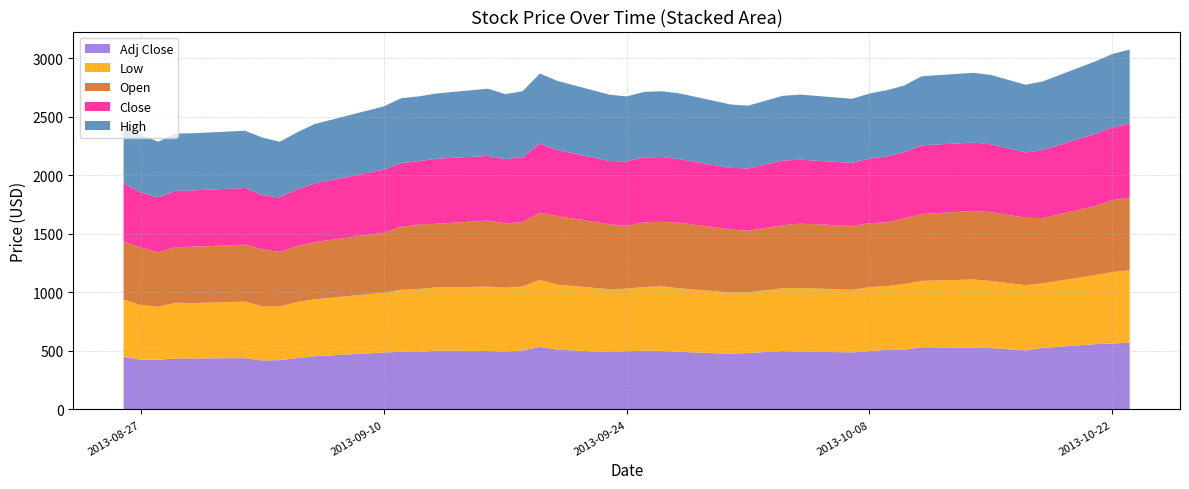

Reading left to right, list all the values displayed in this chart.

Open: 2013-08-26=497.5	2013-08-27=491.9	2013-08-28=465.1	2013-08-29=476.2	2013-08-30=482.0	2013-09-02=486.7	2013-09-03=490.0	2013-09-04=466.7	2013-09-05=478.7	2013-09-06=488.1	2013-09-10=513.3	2013-09-11=538.5	2013-09-12=550.0	2013-09-13=544.0	2013-09-16=565.3	2013-09-17=551.9	2013-09-18=548.7	2013-09-19=574.2	2013-09-20=586.7	2013-09-23=555.3	2013-09-24=538.0	2013-09-25=553.3	2013-09-26=551.9	2013-09-27=559.3	2013-09-30=540.7	2013-10-01=526.7	2013-10-03=539.2	2013-10-04=549.3	2013-10-07=546.7	2013-10-08=546.9	2013-10-09=545.3	2013-10-10=563.5	2013-10-11=571.0	2013-10-14=586.7	2013-10-15=588.4	2013-10-17=576.7	2013-10-18=558.1	2013-10-21=590.0	2013-10-22=614.2	2013-10-23=623.3
High: 2013-08-26=506.5	2013-08-27=493.7	2013-08-28=476.3	2013-08-29=488.3	2013-08-30=488.5	2013-09-02=489.3	2013-09-03=491.4	2013-09-04=475.0	2013-09-05=486.6	2013-09-06=507.7	2013-09-10=540.6	2013-09-11=554.6	2013-09-12=553.2	2013-09-13=557.3	2013-09-16=574.7	2013-09-17=555.9	2013-09-18=563.3	2013-09-19=598.7	2013-09-20=590.5	2013-09-23=566.8	2013-09-24=554.4	2013-09-25=560.0	2013-09-26=562.6	2013-09-27=562.5	2013-09-30=541.7	2013-10-01=535.9	2013-10-03=553.3	2013-10-04=556.7	2013-10-07=547.6	2013-10-08=556.6	2013-10-09=565.9	2013-10-10=570.0	2013-10-11=590.0	2013-10-14=595.9	2013-10-15=593.0	2013-10-17=578.7	2013-10-18=586.6	2013-10-21=619.2	2013-10-22=626.0	2013-10-23=633.3
Low: 2013-08-26=490.0	2013-08-27=466.5	2013-08-28=452.1	2013-08-29=476.2	2013-08-30=473.3	2013-09-02=482.7	2013-09-03=460.7	2013-09-04=458.4	2013-09-05=478.7	2013-09-06=486.4	2013-09-10=511.3	2013-09-11=530.0	2013-09-12=539.3	2013-09-13=540.0	2013-09-16=549.6	2013-09-17=544.0	2013-09-18=546.7	2013-09-19=571.0	2013-09-20=556.0	2013-09-23=538.4	2013-09-24=534.2	2013-09-25=544.8	2013-09-26=551.5	2013-09-27=543.3	2013-09-30=522.8	2013-10-01=518.1	2013-10-03=536.8	2013-10-04=544.2	2013-10-07=534.1	2013-10-08=545.8	2013-10-09=544.7	2013-10-10=561.1	2013-10-11=566.8	2013-10-14=582.5	2013-10-15=573.3	2013-10-17=556.7	2013-10-18=552.0	2013-10-21=590.0	2013-10-22=610.8	2013-10-23=617.0
Close: 2013-08-26=496.4	2013-08-27=470.1	2013-08-28=469.8	2013-08-29=481.4	2013-08-30=481.5	2013-09-02=484.9	2013-09-03=463.0	2013-09-04=466.0	2013-09-05=485.1	2013-09-06=502.4	2013-09-10=538.1	2013-09-11=544.3	2013-09-12=542.5	2013-09-13=555.8	2013-09-16=552.4	2013-09-17=548.0	2013-09-18=557.2	2013-09-19=592.1	2013-09-20=564.7	2013-09-23=541.0	2013-09-24=550.8	2013-09-25=554.4	2013-09-26=553.4	2013-09-27=545.0	2013-09-30=525.7	2013-10-01=533.3	2013-10-03=552.1	2013-10-04=546.7	2013-10-07=539.2	2013-10-08=552.1	2013-10-09=563.3	2013-10-10=564.0	2013-10-11=588.0	2013-10-14=584.2	2013-10-15=579.8	2013-10-17=558.2	2013-10-18=581.6	2013-10-21=616.8	2013-10-22=623.1	2013-10-23=631.5
Adj Close: 2013-08-26=449.0	2013-08-27=425.2	2013-08-28=425.0	2013-08-29=435.5	2013-08-30=435.5	2013-09-02=438.6	2013-09-03=418.8	2013-09-04=421.5	2013-09-05=438.8	2013-09-06=454.5	2013-09-10=486.8	2013-09-11=492.4	2013-09-12=490.7	2013-09-13=502.7	2013-09-16=499.7	2013-09-17=495.7	2013-09-18=504.0	2013-09-19=535.6	2013-09-20=510.8	2013-09-23=489.3	2013-09-24=498.2	2013-09-25=501.5	2013-09-26=500.6	2013-09-27=492.9	2013-09-30=475.5	2013-10-01=482.4	2013-10-03=499.4	2013-10-04=494.5	2013-10-07=487.8	2013-10-08=499.4	2013-10-09=509.5	2013-10-10=510.1	2013-10-11=531.8	2013-10-14=528.4	2013-10-15=524.4	2013-10-17=504.9	2013-10-18=526.0	2013-10-21=557.9	2013-10-22=563.6	2013-10-23=571.2